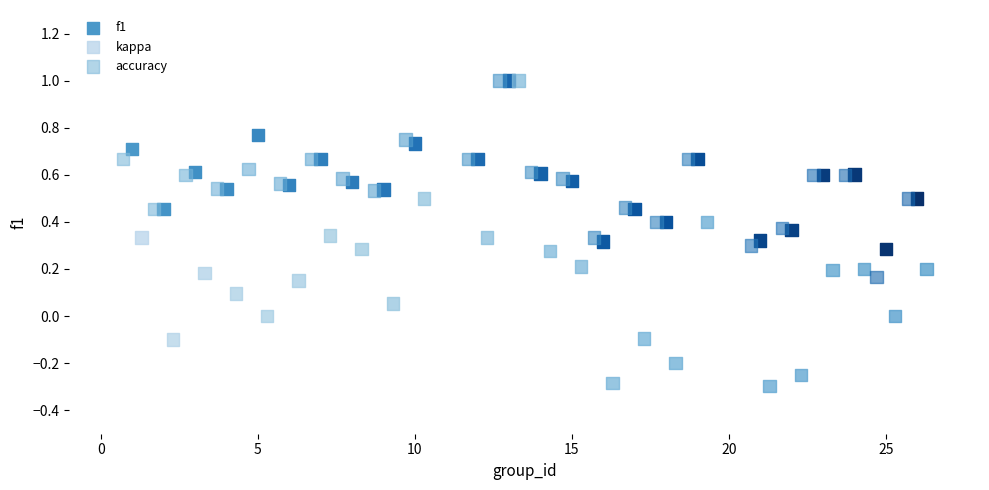

Which series has the widest spread of Y values?

kappa